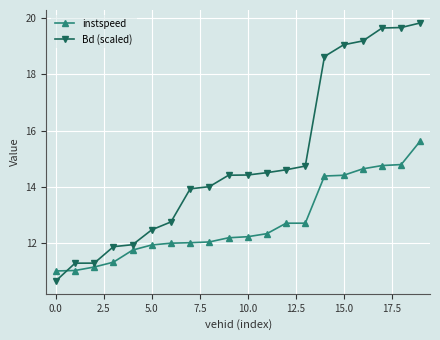

How many data points does each series have?

20